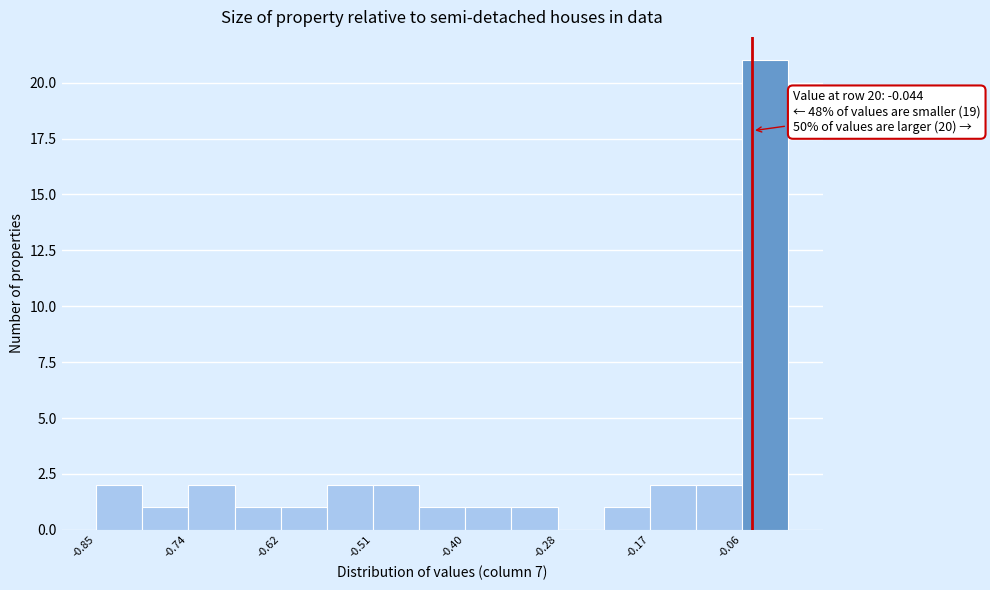

Read against the x-axis, roughly where is the centre of the tallest bar?

-0.02